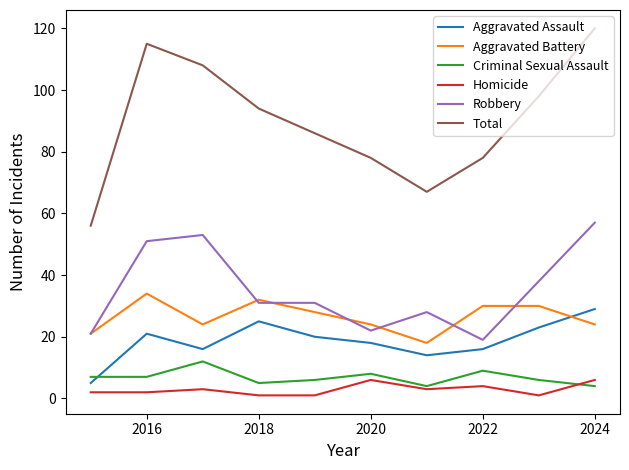

What are all the series names shown in the legend?

Aggravated Assault, Aggravated Battery, Criminal Sexual Assault, Homicide, Robbery, Total